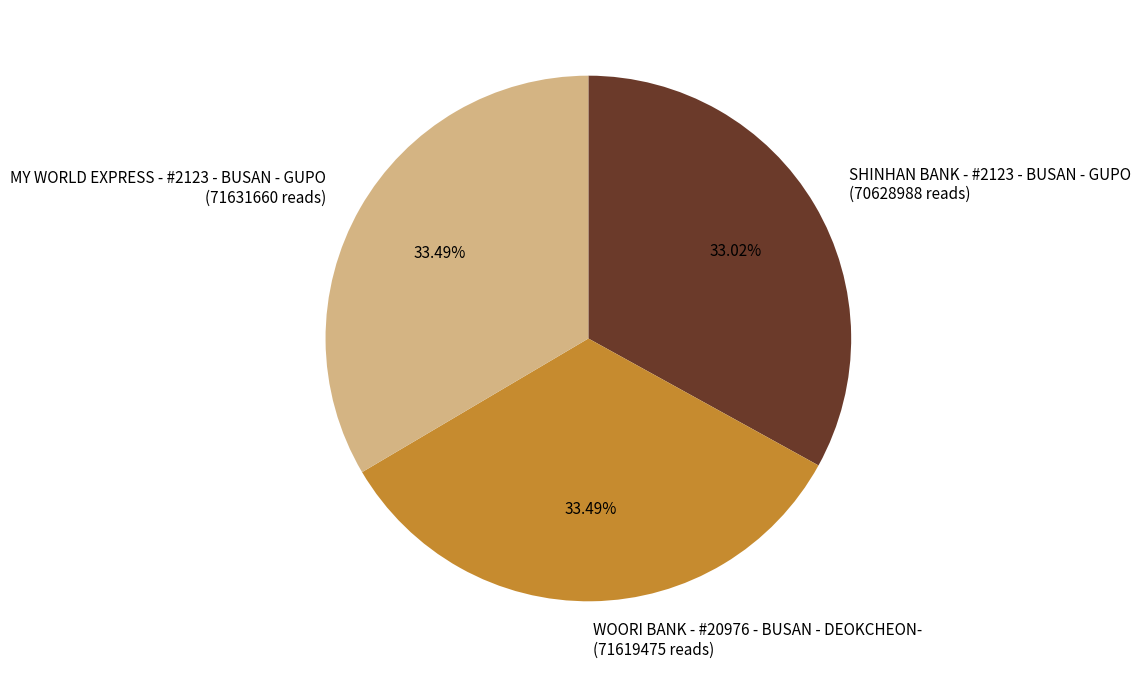

Does WOORI BANK - #20976 - BUSAN - DEOKCHEON- account for over 50% of the chart?

No